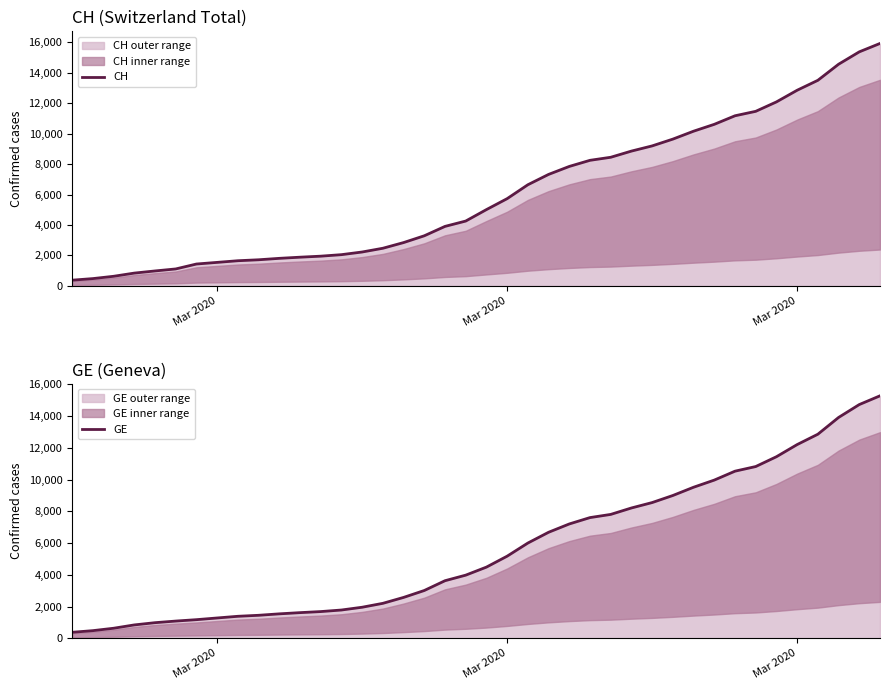

True or false: CH has a value of 337 at 4.

False